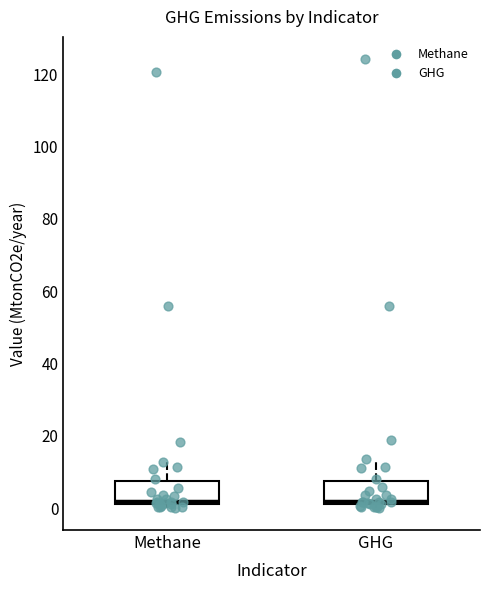

Where is the lower edge of the box for GHG on the y-axis? The values are not printed on the chart, so give them approximately, as read against the axis.

2